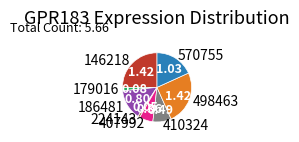

What is the ratio of the value at 407992 to the value at 570755?

0.4